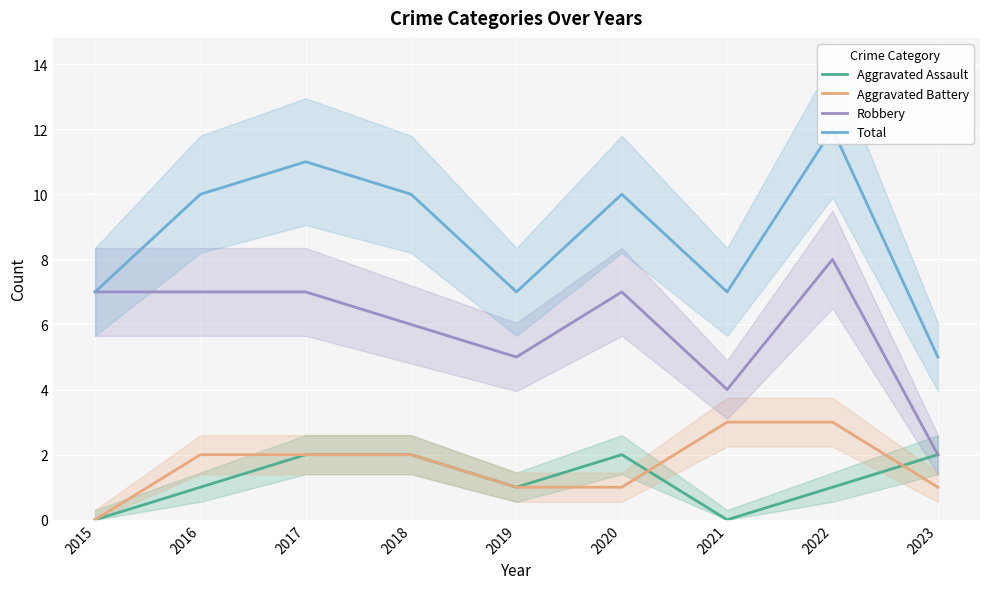

True or false: Robbery and Aggravated Battery intersect in this chart.

False